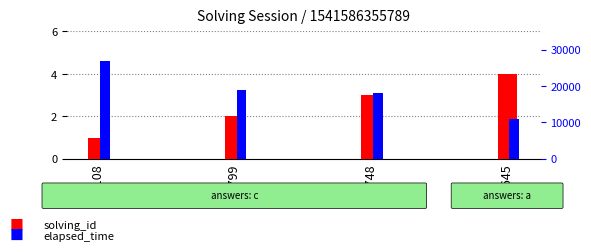

What is the difference between the maximum and minimum values in the elapsed_time series?

16000